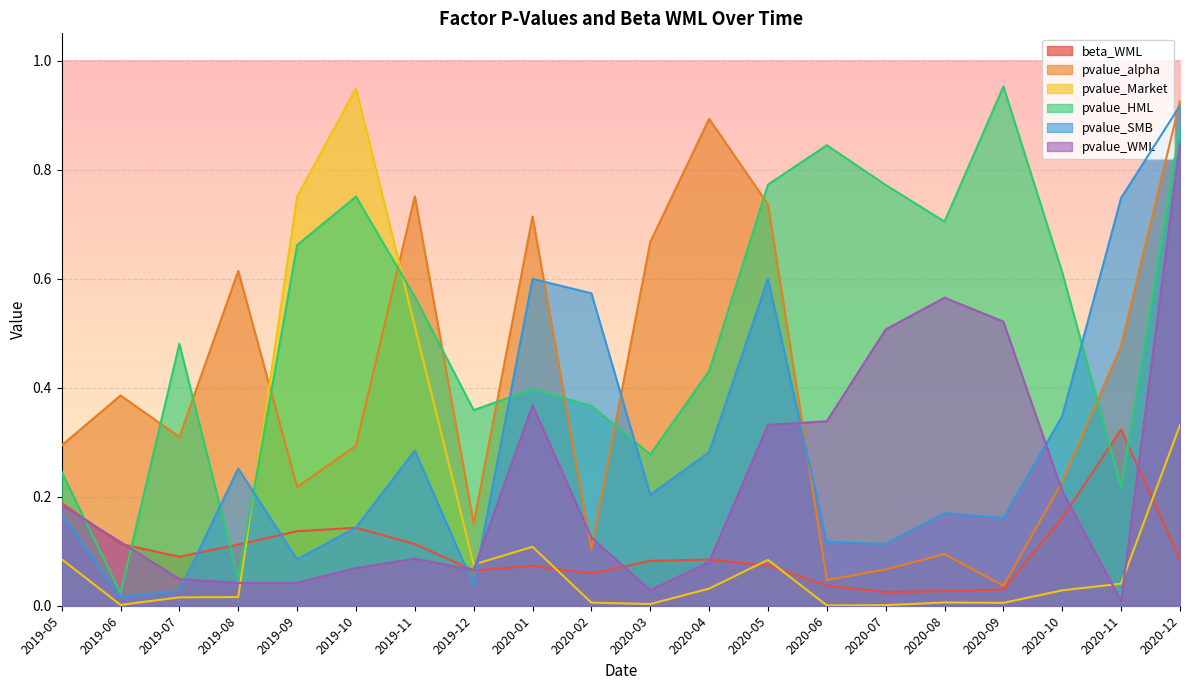

Reading left to right, extract all data points from this chart.

beta_WML: 0.2	0.1	0.1	0.1	0.1	0.1	0.1	0.1	0.1	0.1	0.1	0.1	0.1	0.0	0.0	0.0	0.0	0.2	0.3	0.1
pvalue_alpha: 0.3	0.4	0.3	0.6	0.2	0.3	0.8	0.2	0.7	0.1	0.7	0.9	0.7	0.0	0.1	0.1	0.0	0.2	0.5	0.9
pvalue_Market: 0.1	0.0	0.0	0.0	0.8	0.9	0.5	0.1	0.1	0.0	0.0	0.0	0.1	0.0	0.0	0.0	0.0	0.0	0.0	0.3
pvalue_HML: 0.2	0.0	0.5	0.0	0.7	0.8	0.6	0.4	0.4	0.4	0.3	0.4	0.8	0.8	0.8	0.7	1.0	0.6	0.2	0.9
pvalue_SMB: 0.2	0.0	0.0	0.3	0.1	0.1	0.3	0.0	0.6	0.6	0.2	0.3	0.6	0.1	0.1	0.2	0.2	0.3	0.7	0.9
pvalue_WML: 0.2	0.1	0.0	0.0	0.0	0.1	0.1	0.1	0.4	0.1	0.0	0.1	0.3	0.3	0.5	0.6	0.5	0.2	0.0	0.8